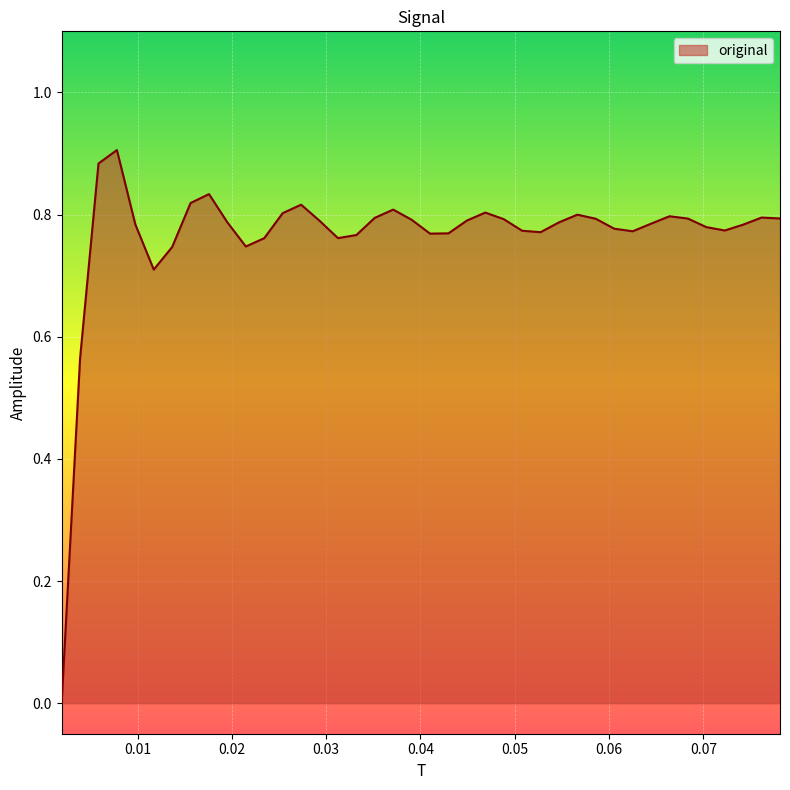

How many distinct data groups are displayed?

1